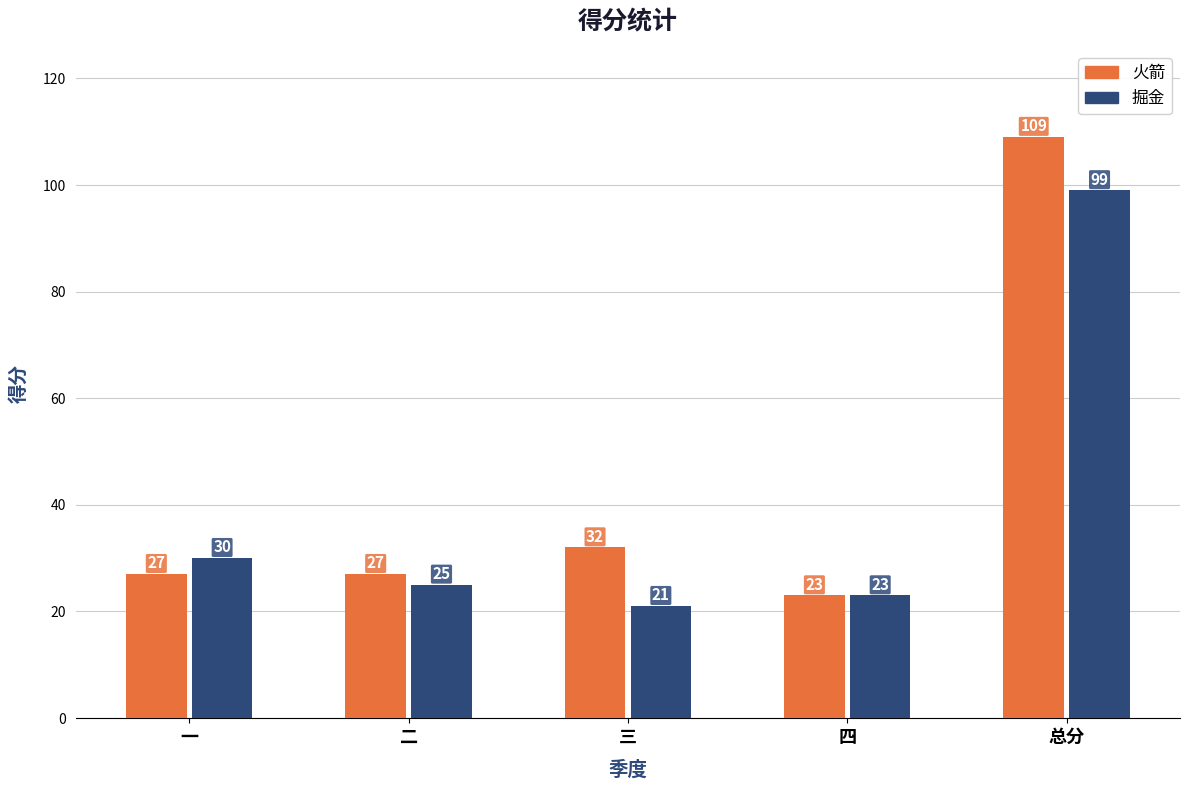

What is the difference between the 火箭 values at 三 and 一?

5